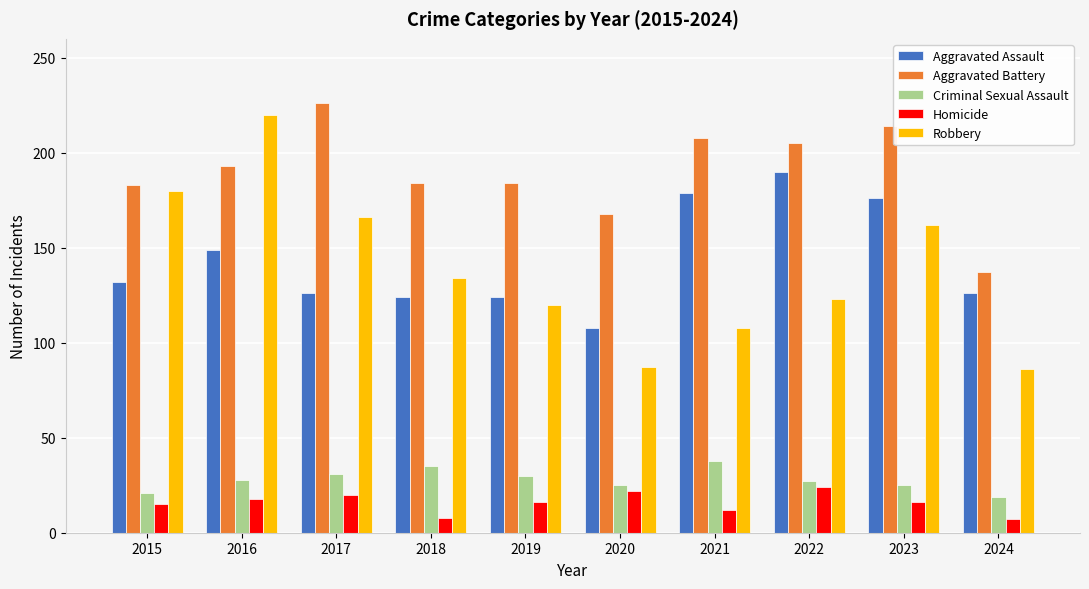

The Criminal Sexual Assault series shows 18 at 2016. True or false?

False